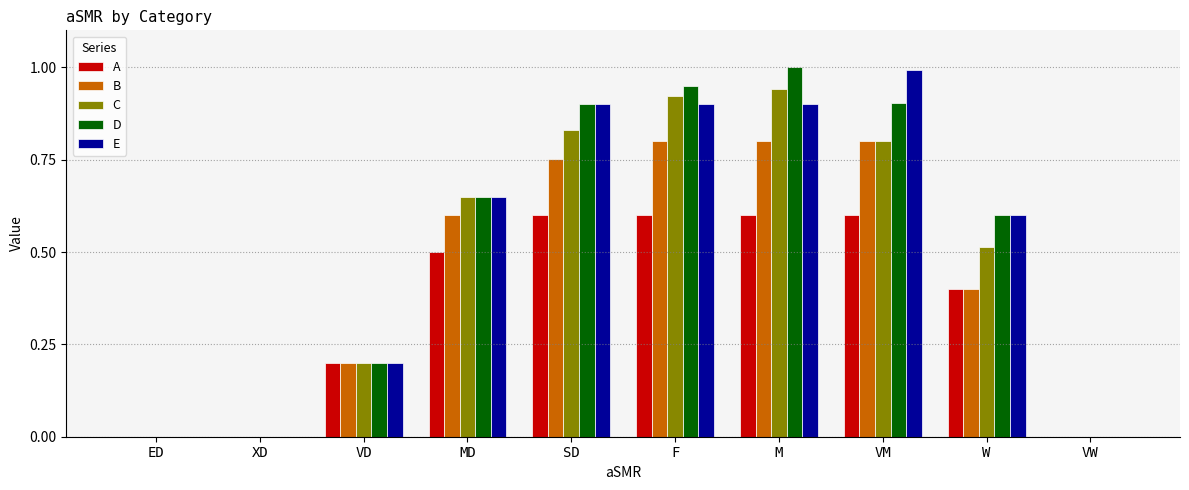

True or false: B has a value of -0.5 at ED.

False